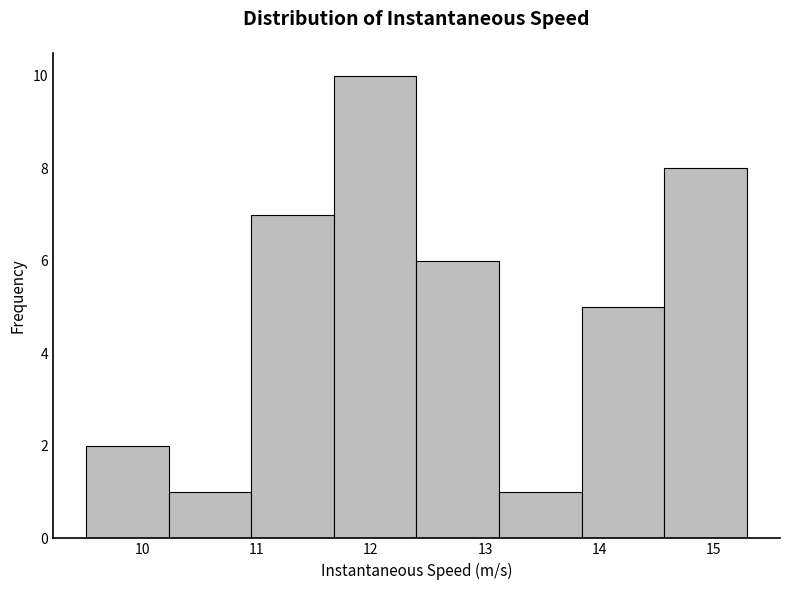

Reading left to right, transcribe this chart: for each bar, give the range it covers on the x-axis and its height. Neither the bar edges nor the heights are printed on the chart, so give them approximately, as read against the axes.

9.5 to 10.2: 2
10.2 to 11.0: 1
11.0 to 11.7: 7
11.7 to 12.4: 10
12.4 to 13.1: 6
13.1 to 13.8: 1
13.8 to 14.6: 5
14.6 to 15.3: 8